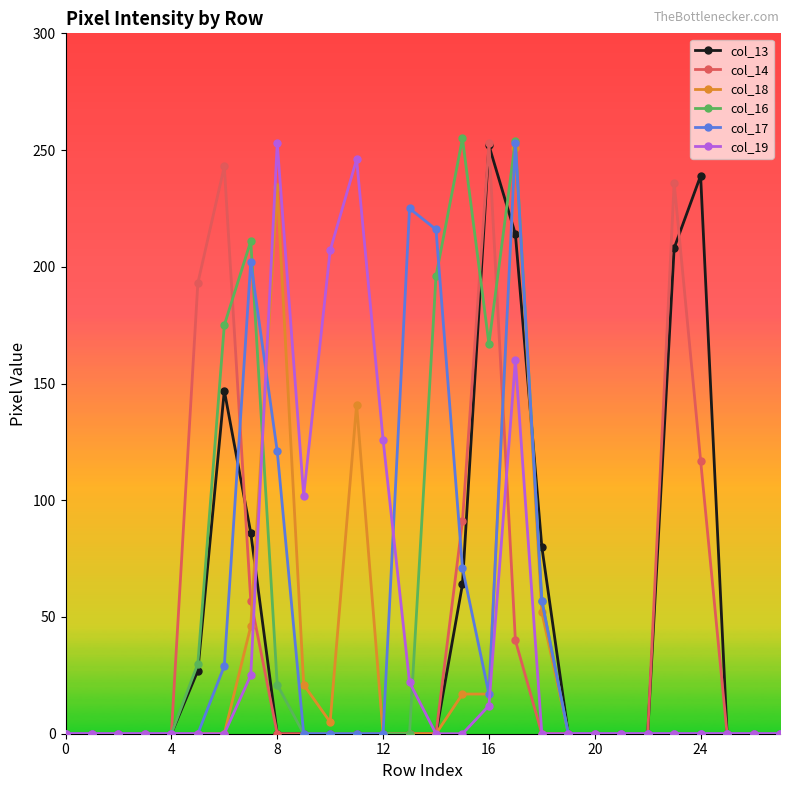

True or false: col_17 has more than 2 points higher than both neighbors.

True